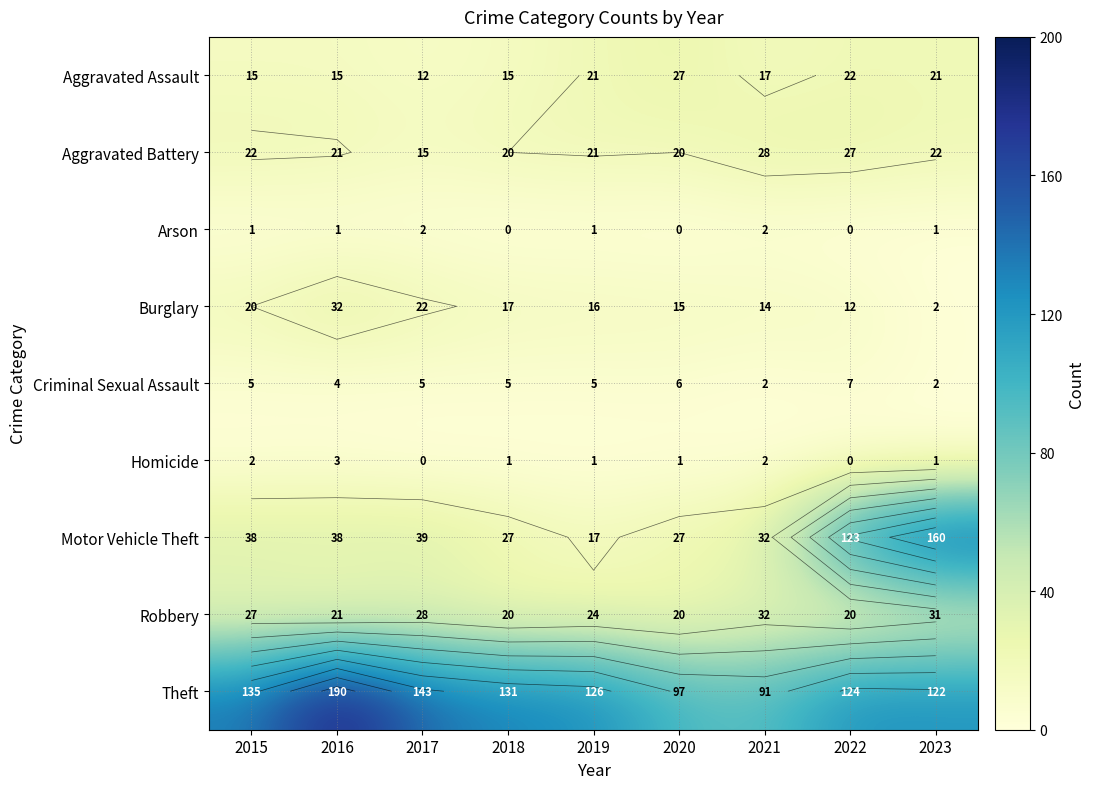

Is the value of Burglary at 2021 greater than the value of Homicide at 2023?

Yes